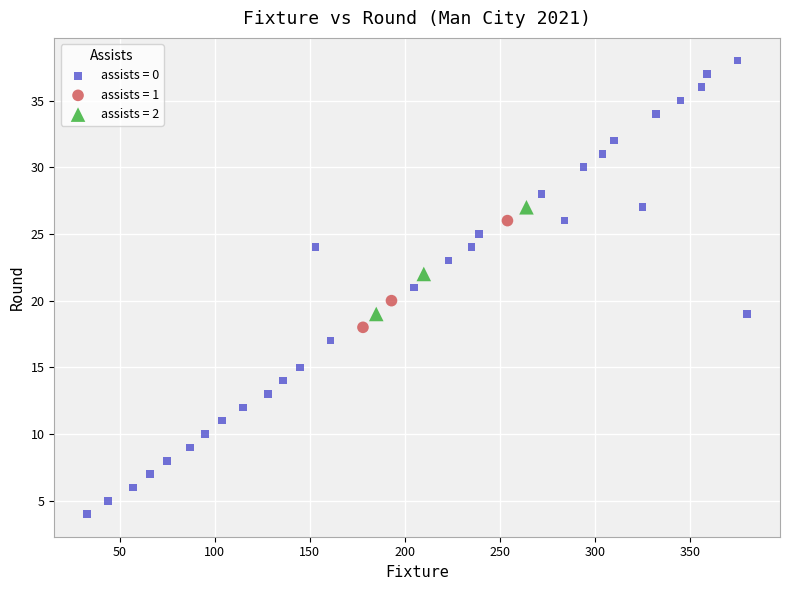

Which series has the largest Y range (max minus min)?

assists = 0